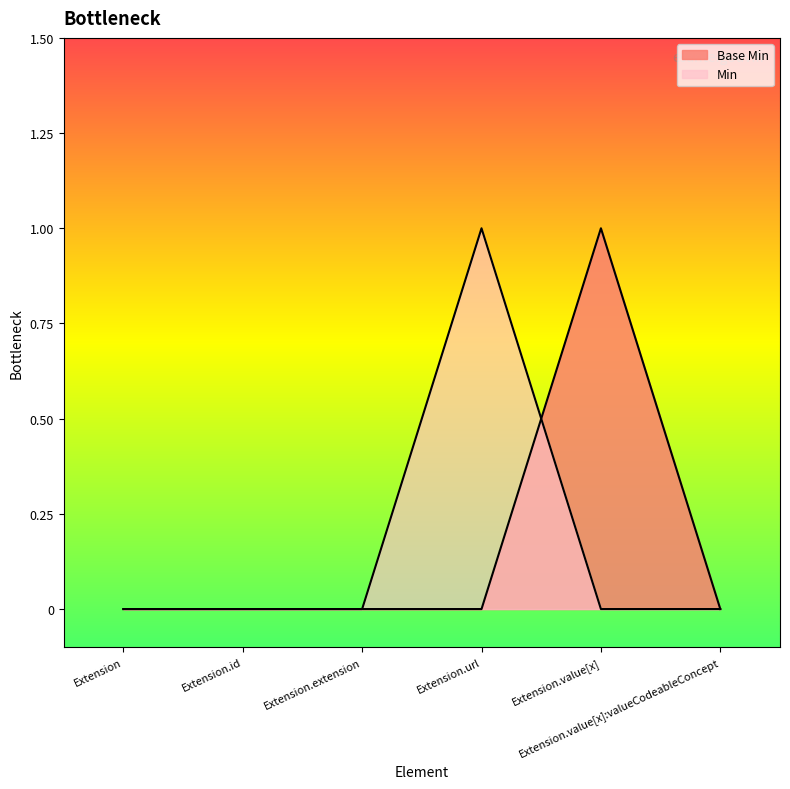

What is the total value across all series at Extension.url?

1